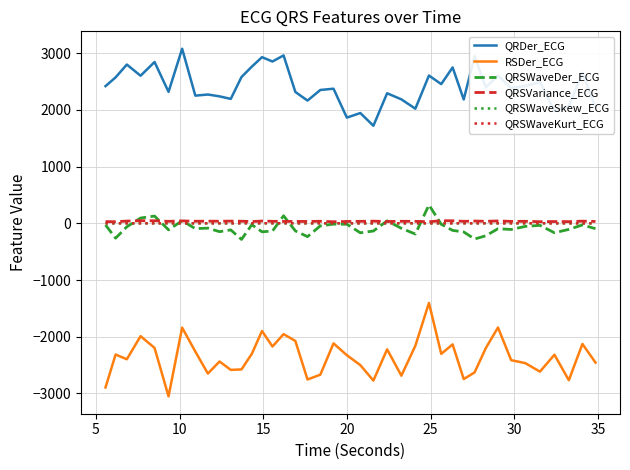

True or false: QRSWaveDer_ECG and RSDer_ECG cross at least once.

False